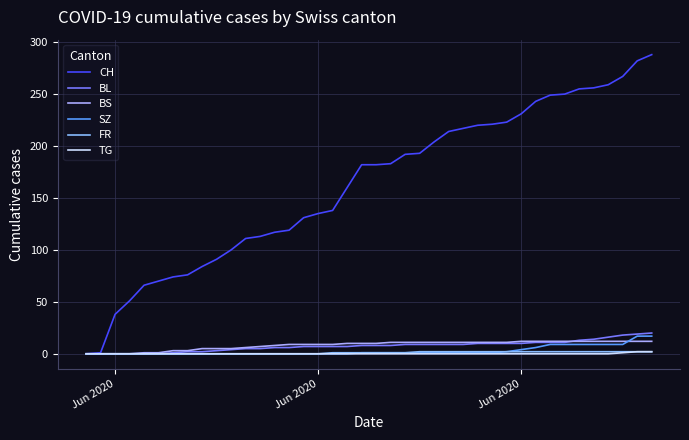

How many lines are shown in the chart?

6